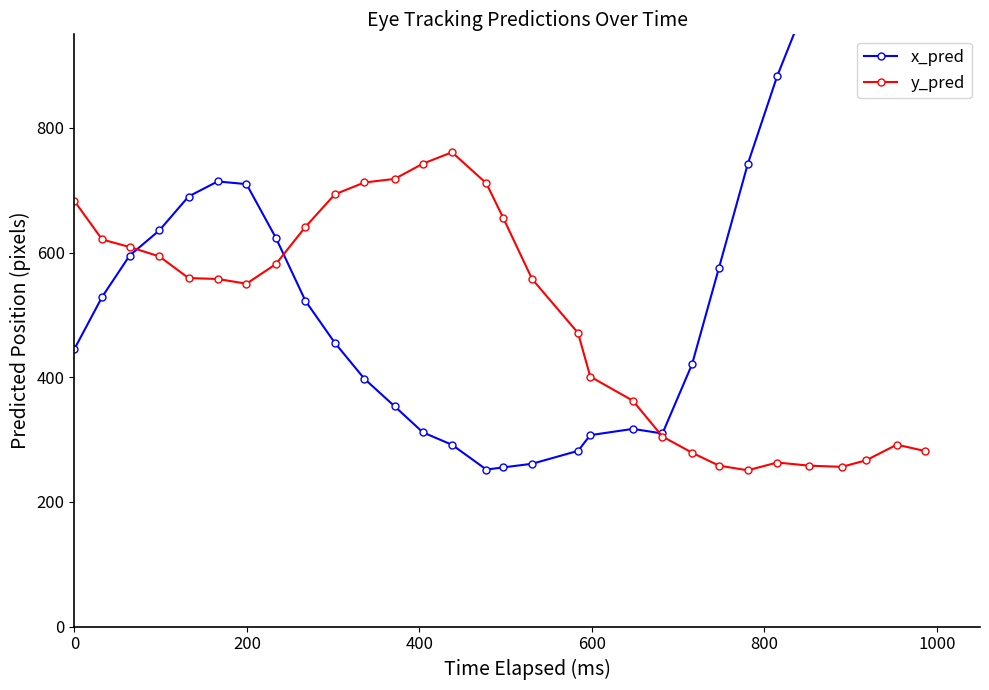

How many lines are shown in the chart?

2